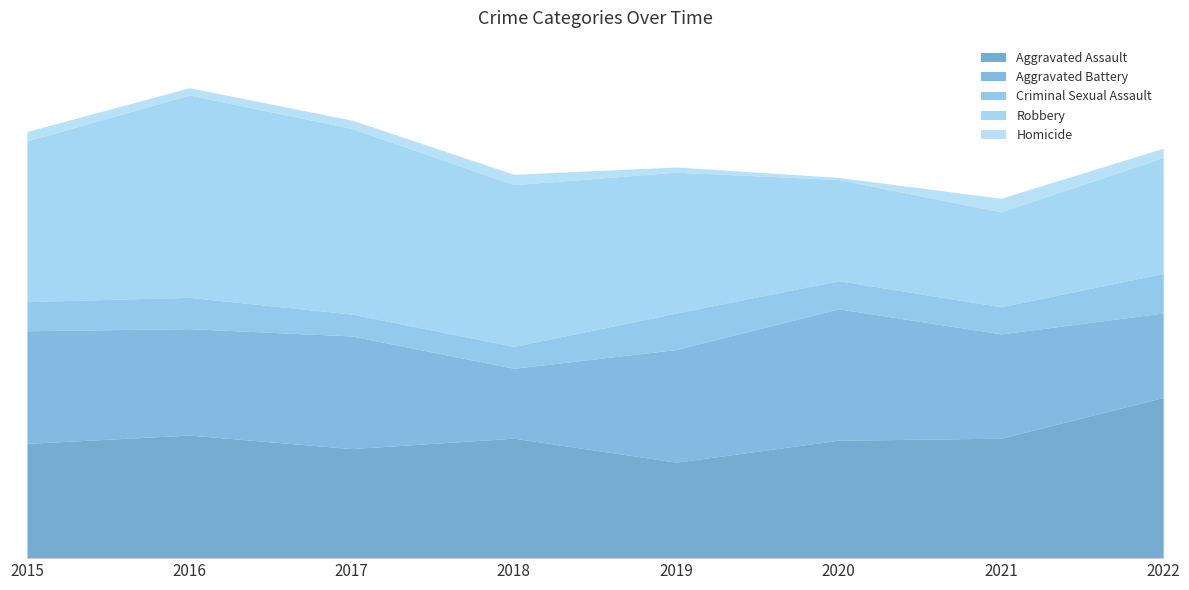

Which has a higher value, 2019 or 2017?

2017